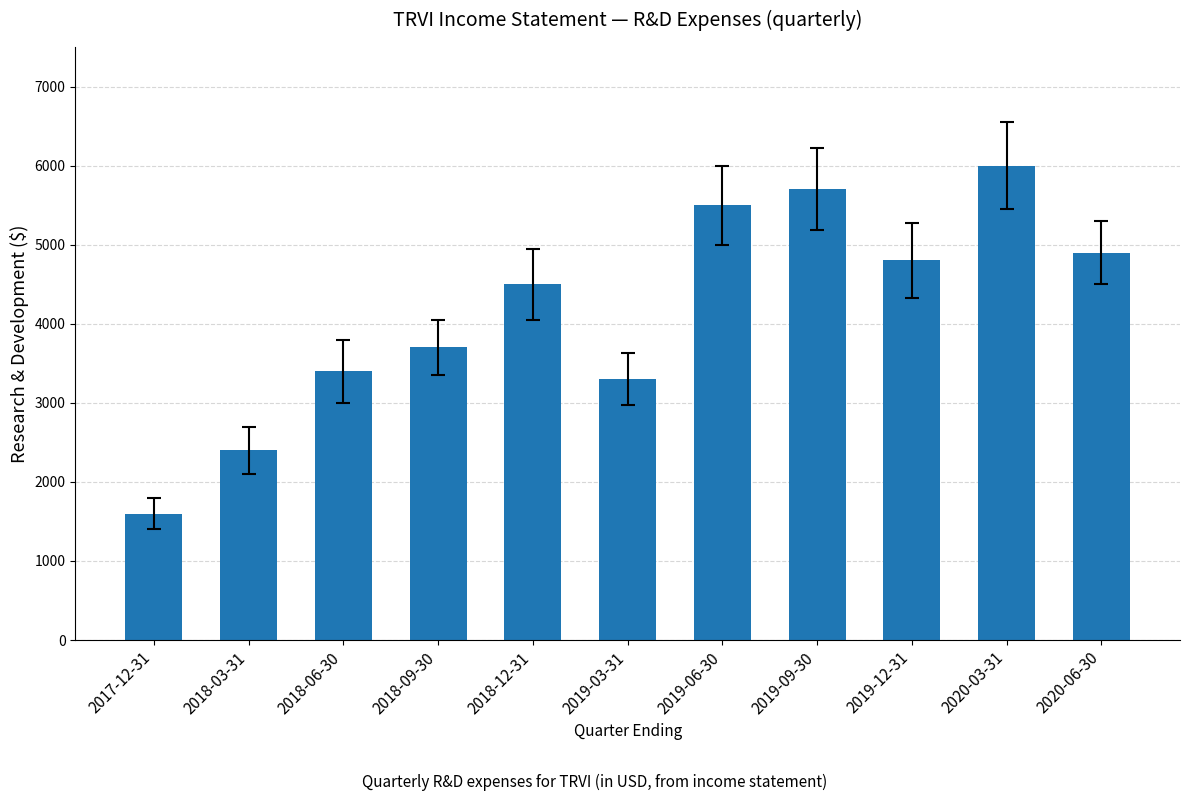

Rank the categories by value from highest to lowest.

2020-03-31, 2019-09-30, 2019-06-30, 2020-06-30, 2019-12-31, 2018-12-31, 2018-09-30, 2018-06-30, 2019-03-31, 2018-03-31, 2017-12-31